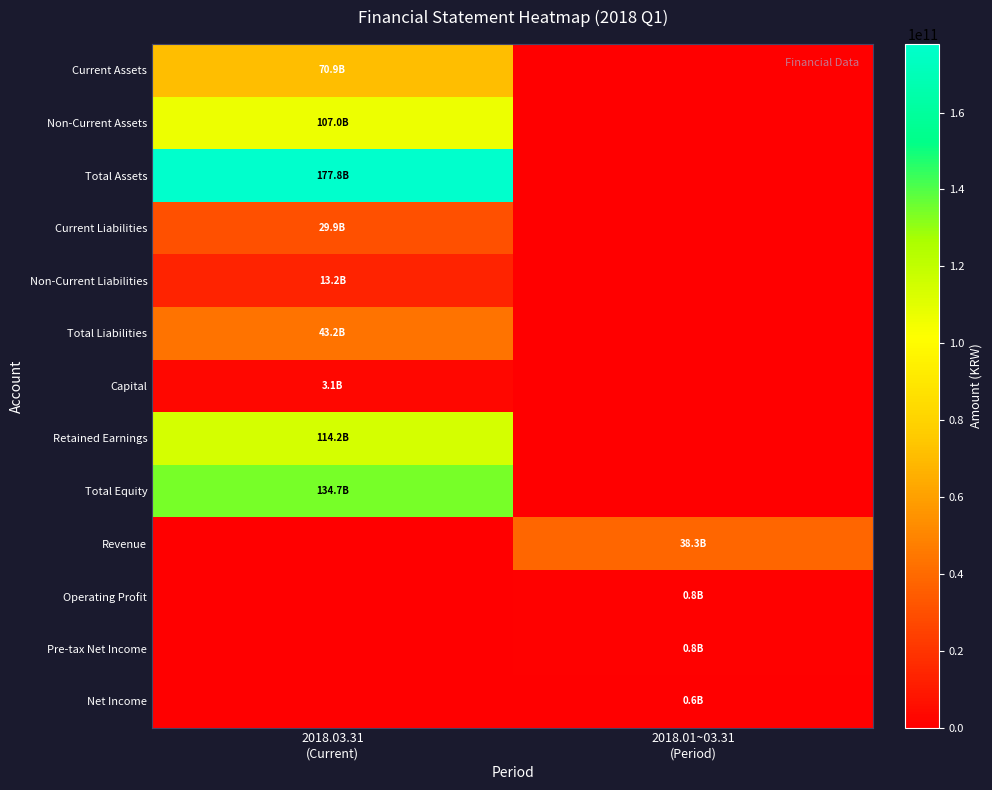

How many categories are shown in the chart?

2